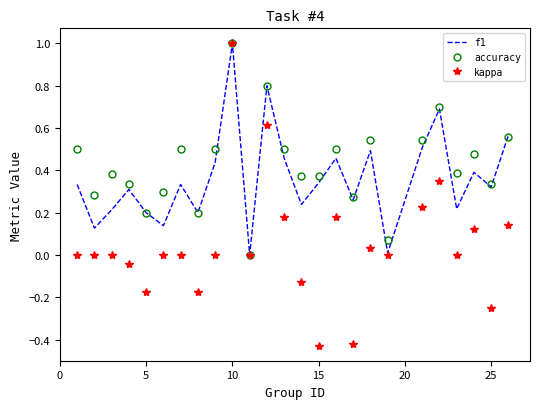

Which series has the largest range (max minus min)?

kappa